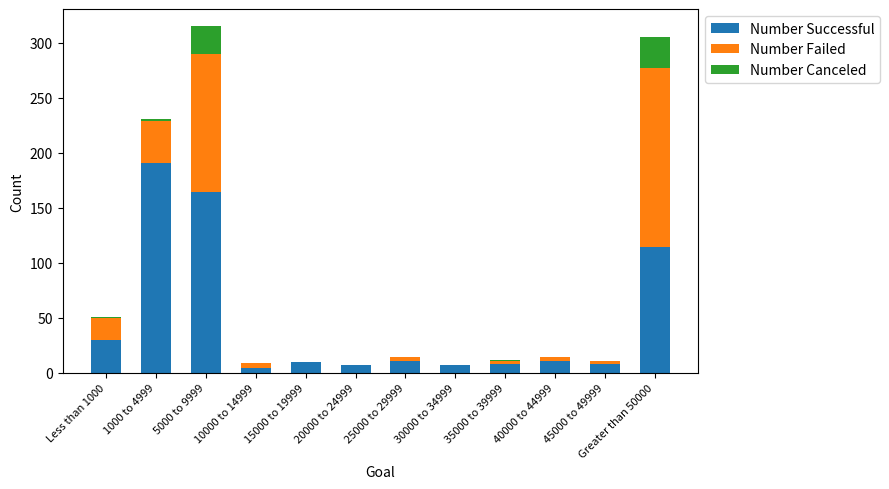

Where is Number Successful nearest to the value 97?

Greater than 50000